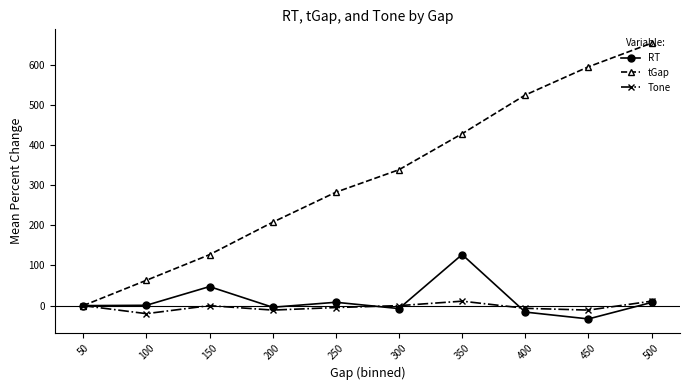

What is the highest value of the Tone series?

11.1